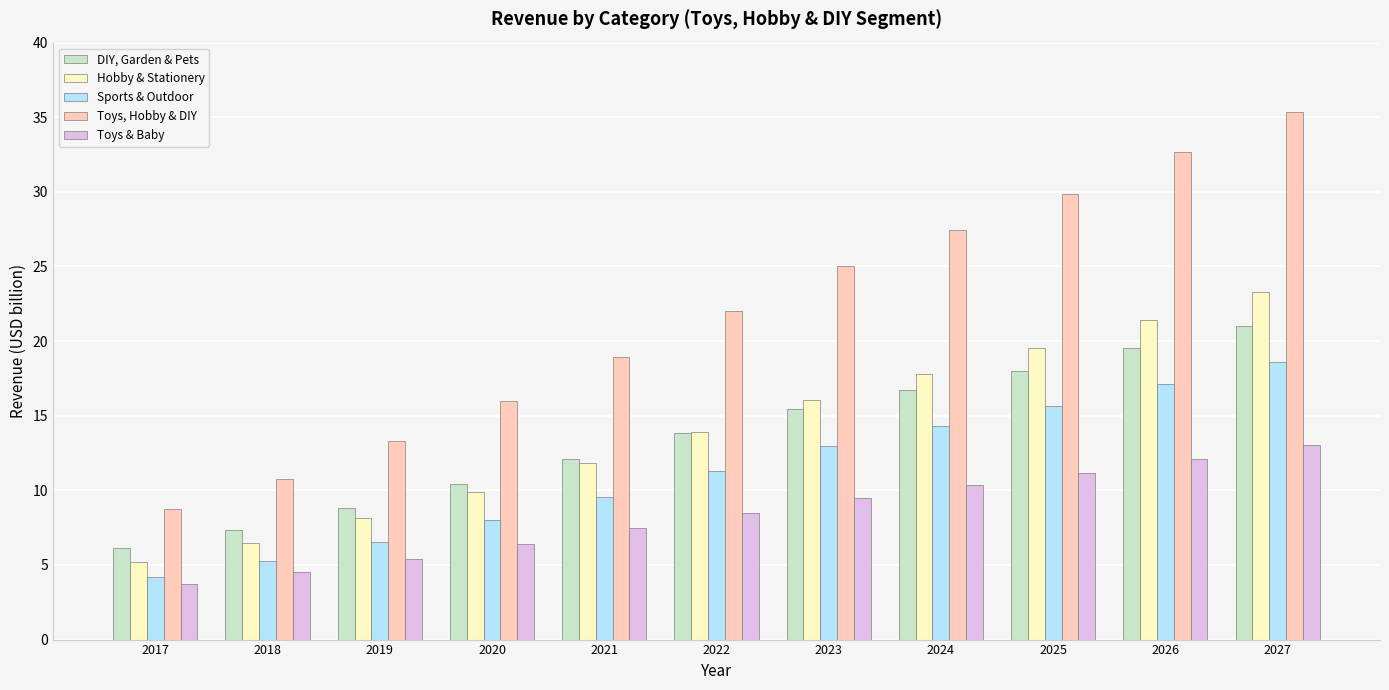

What is the average value of the Toys & Baby series?

8.4